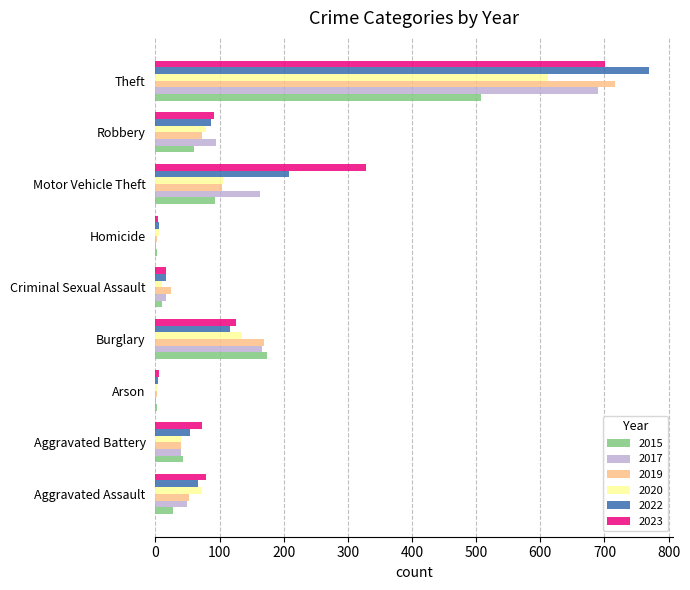

Where is 2019 nearest to the value 359?

Burglary